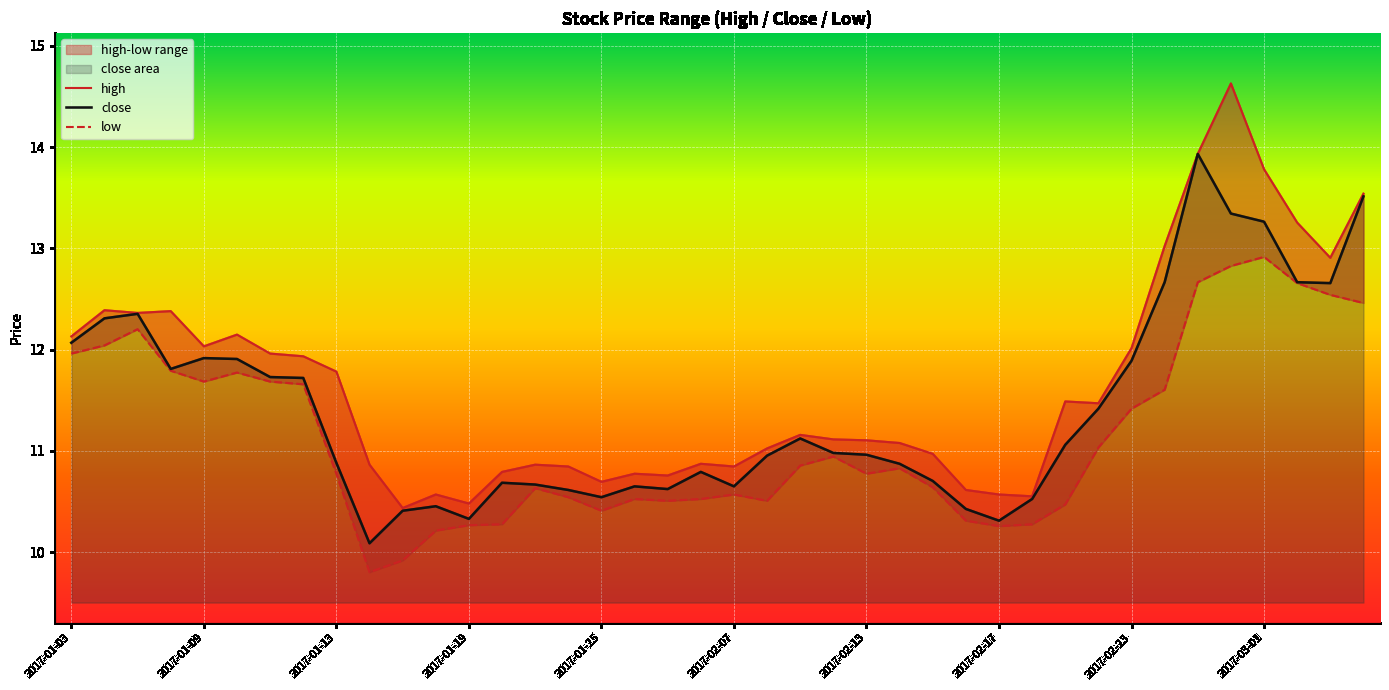

How many lines are shown in the chart?

3